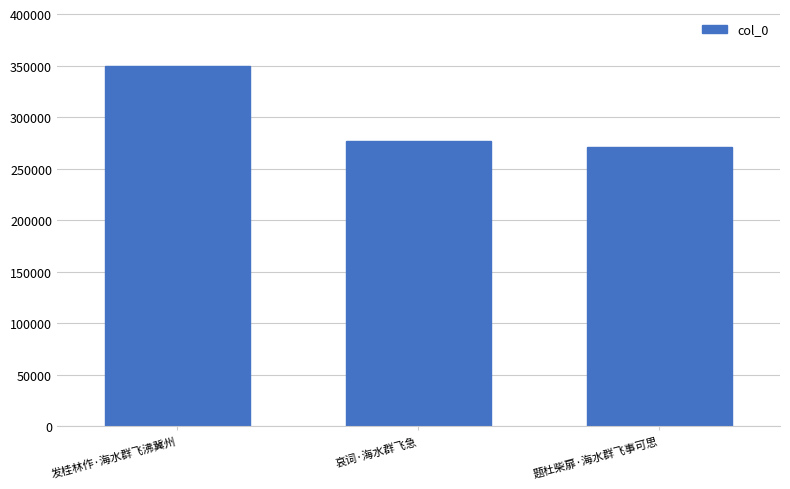

What is the difference between the maximum and minimum values?

78175